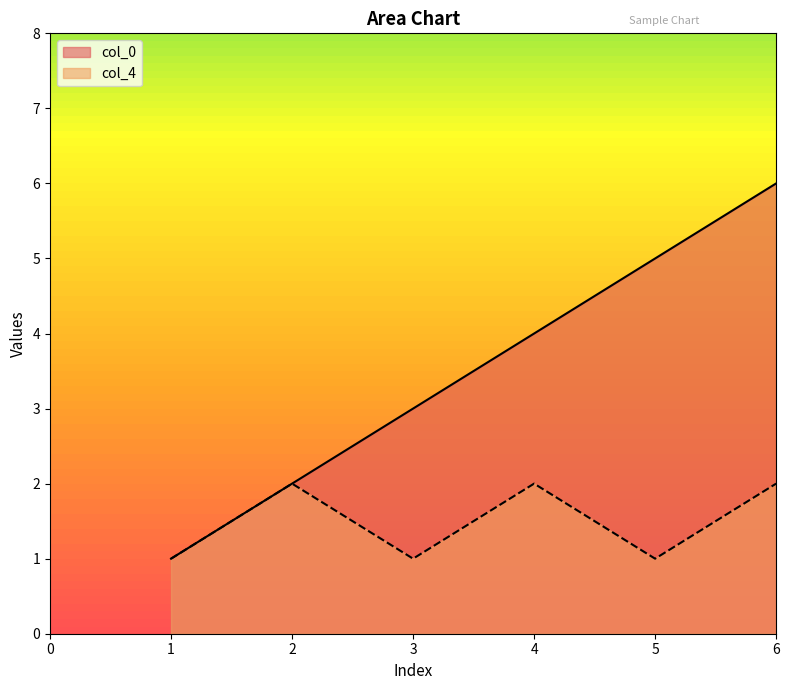

What is the difference between the maximum and minimum values in the col_4 series?

1